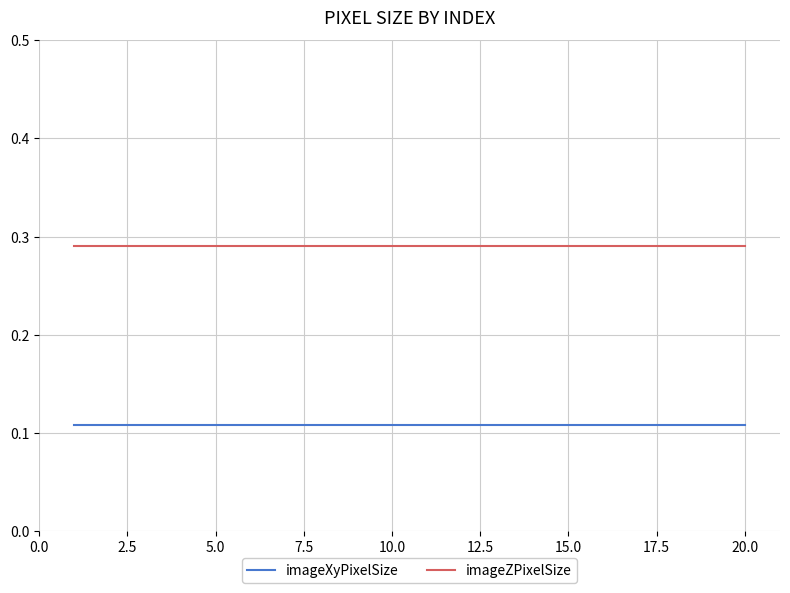

Rank the series by their average value, from lowest to highest.

imageXyPixelSize, imageZPixelSize